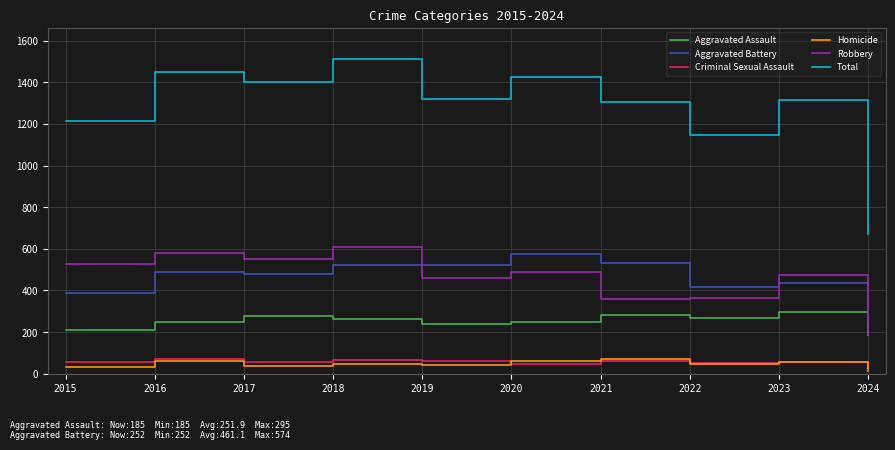

Which series has the largest range (max minus min)?

Total